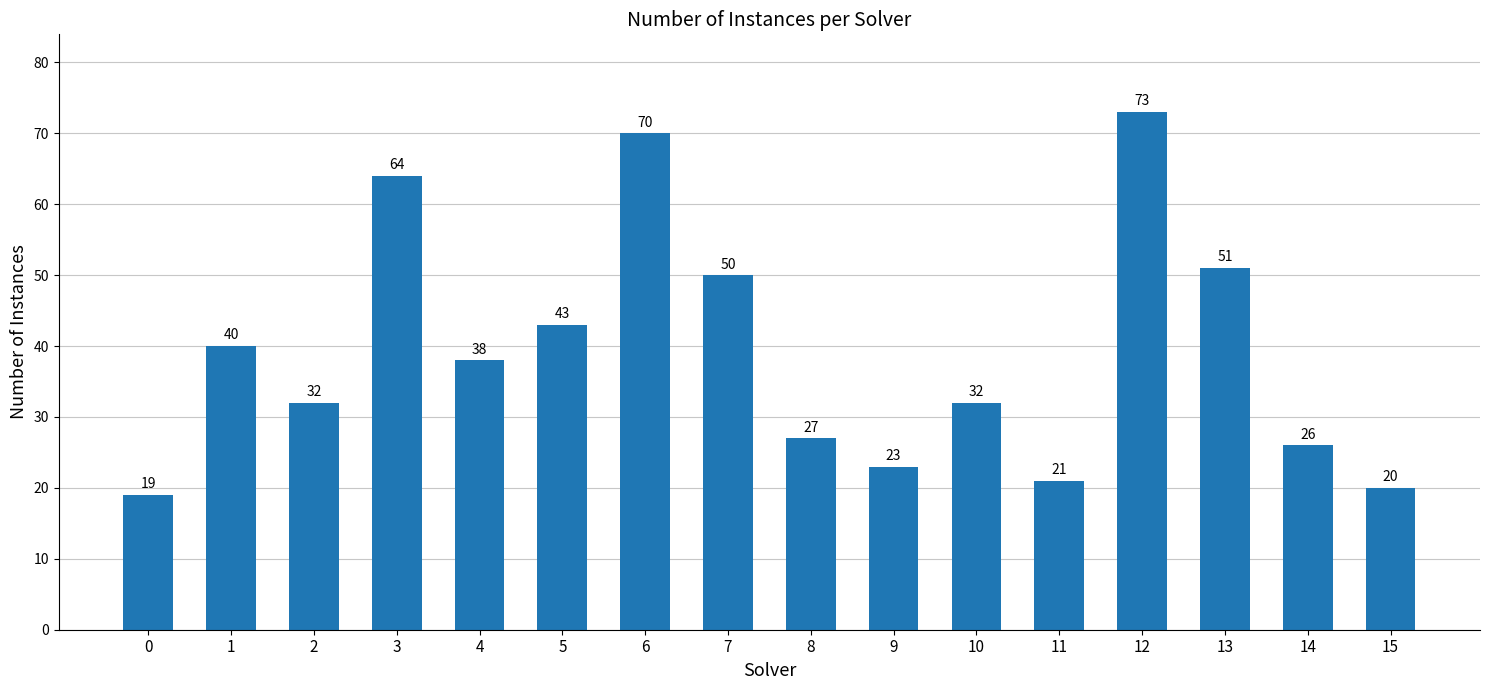

Which category has the highest value across all series?

12